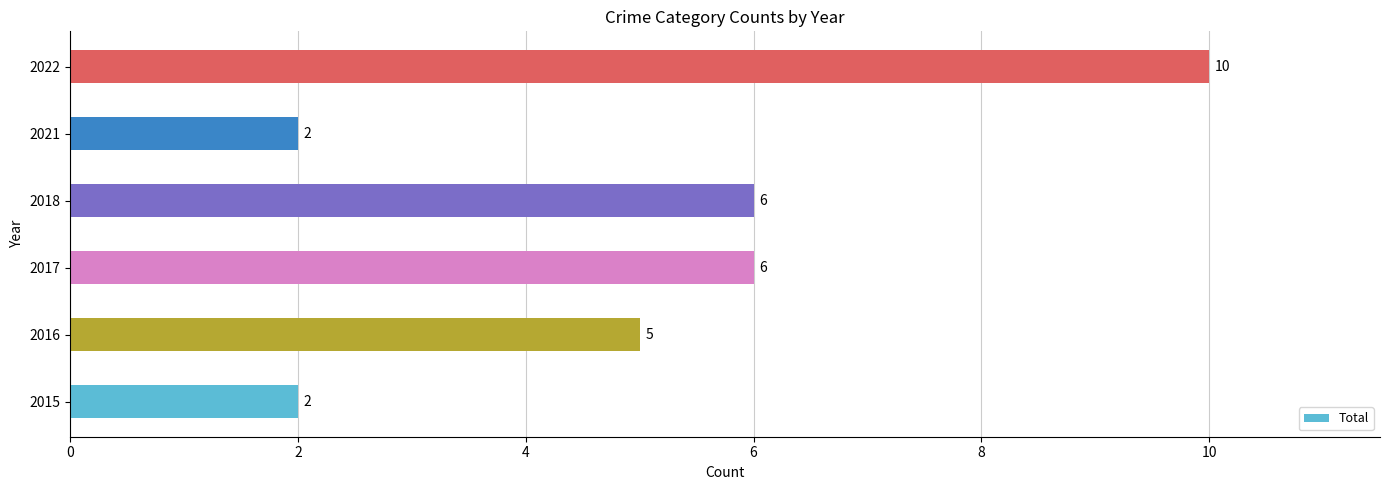

How many bars are there in total?

6